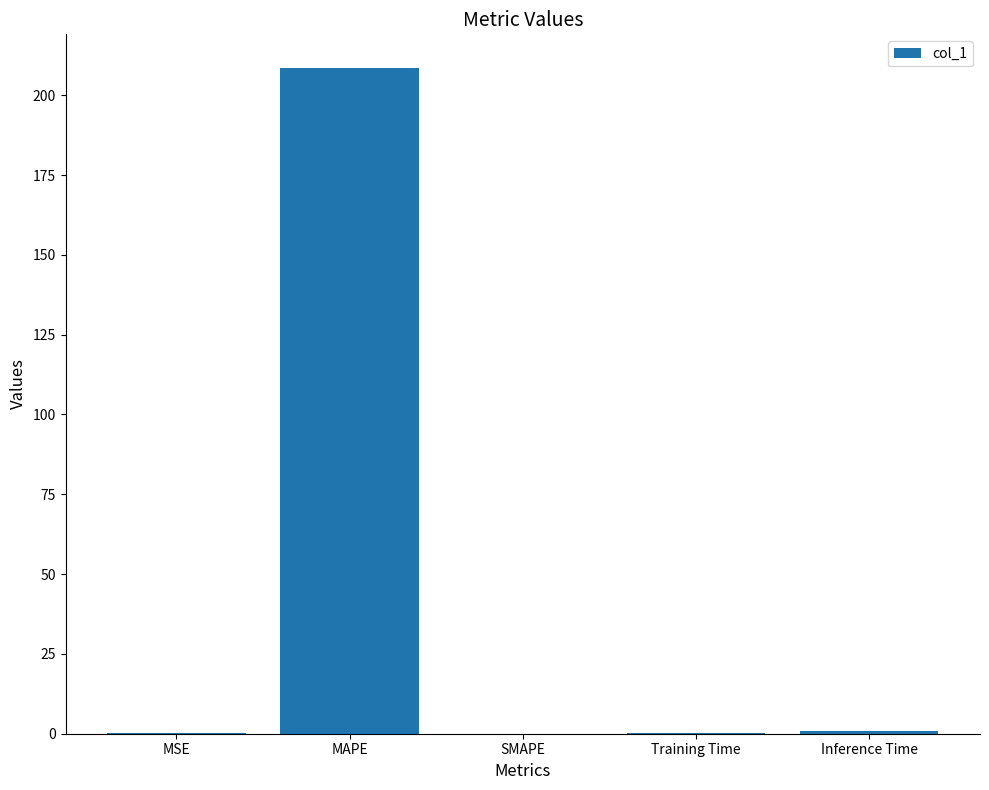

Between Training Time and MAPE, which is larger?

MAPE